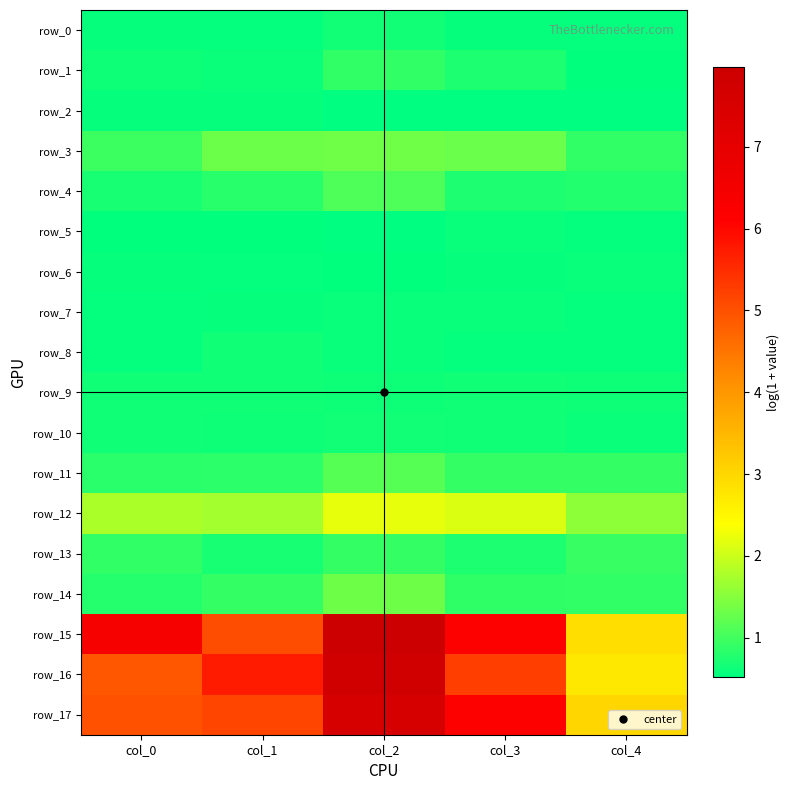

Rank the categories by row_7 value from lowest to highest.

col_0, col_4, col_1, col_2, col_3